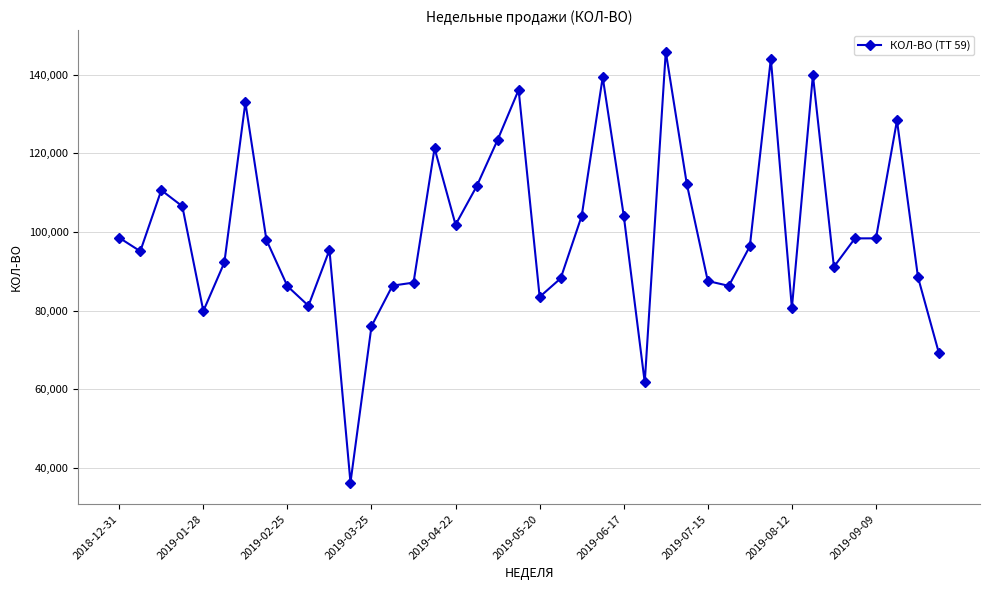

What is the value of the 24th point from the left?

139343.0